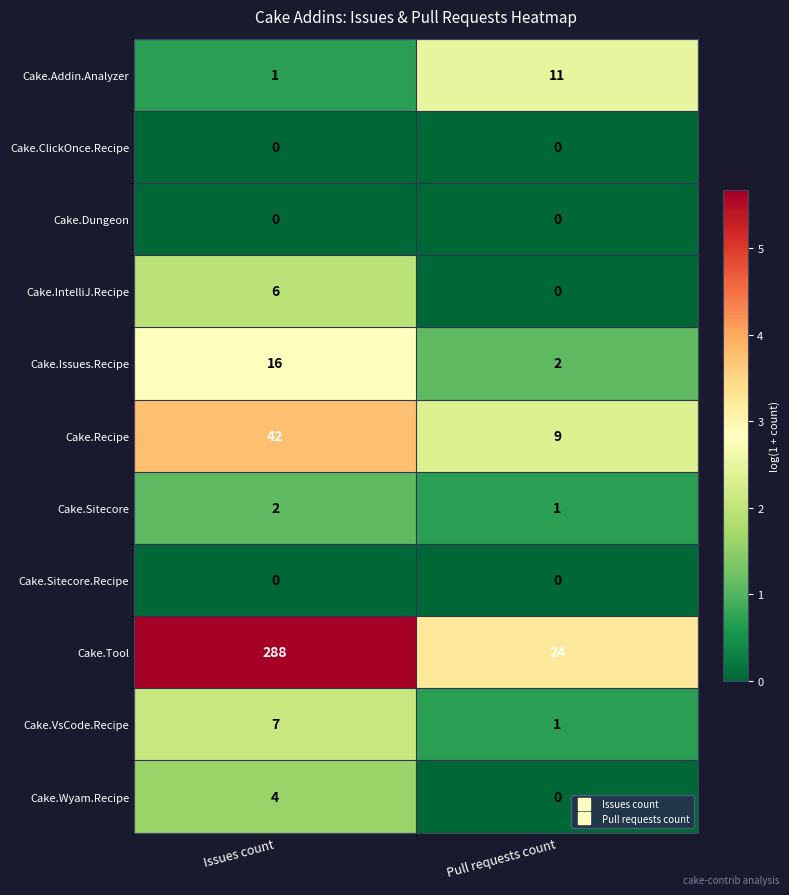

What is the difference between the Cake.Wyam.Recipe values at Issues count and Pull requests count?

4